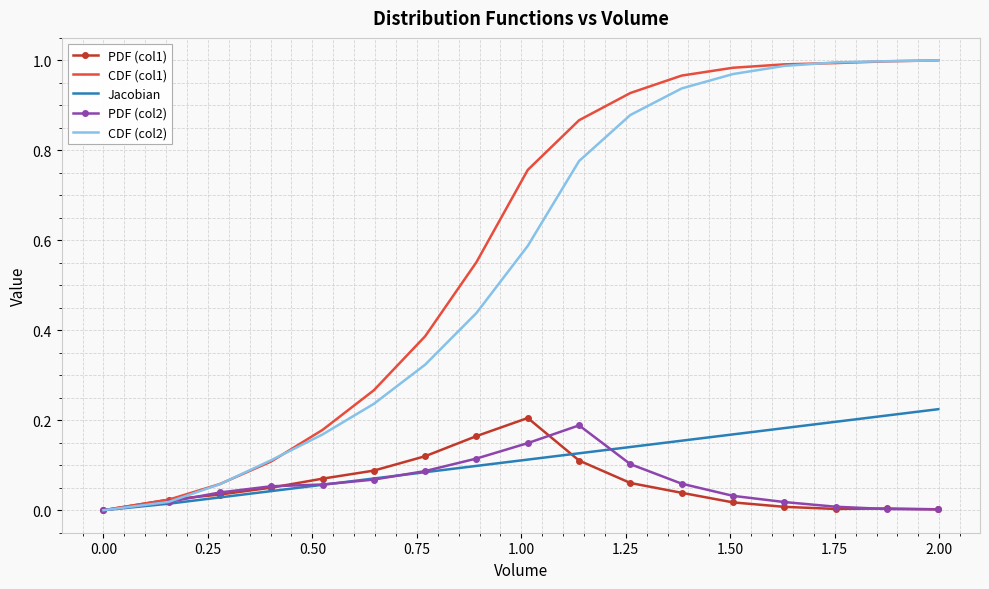

What are all the series names shown in the legend?

PDF (col1), CDF (col1), Jacobian, PDF (col2), CDF (col2)